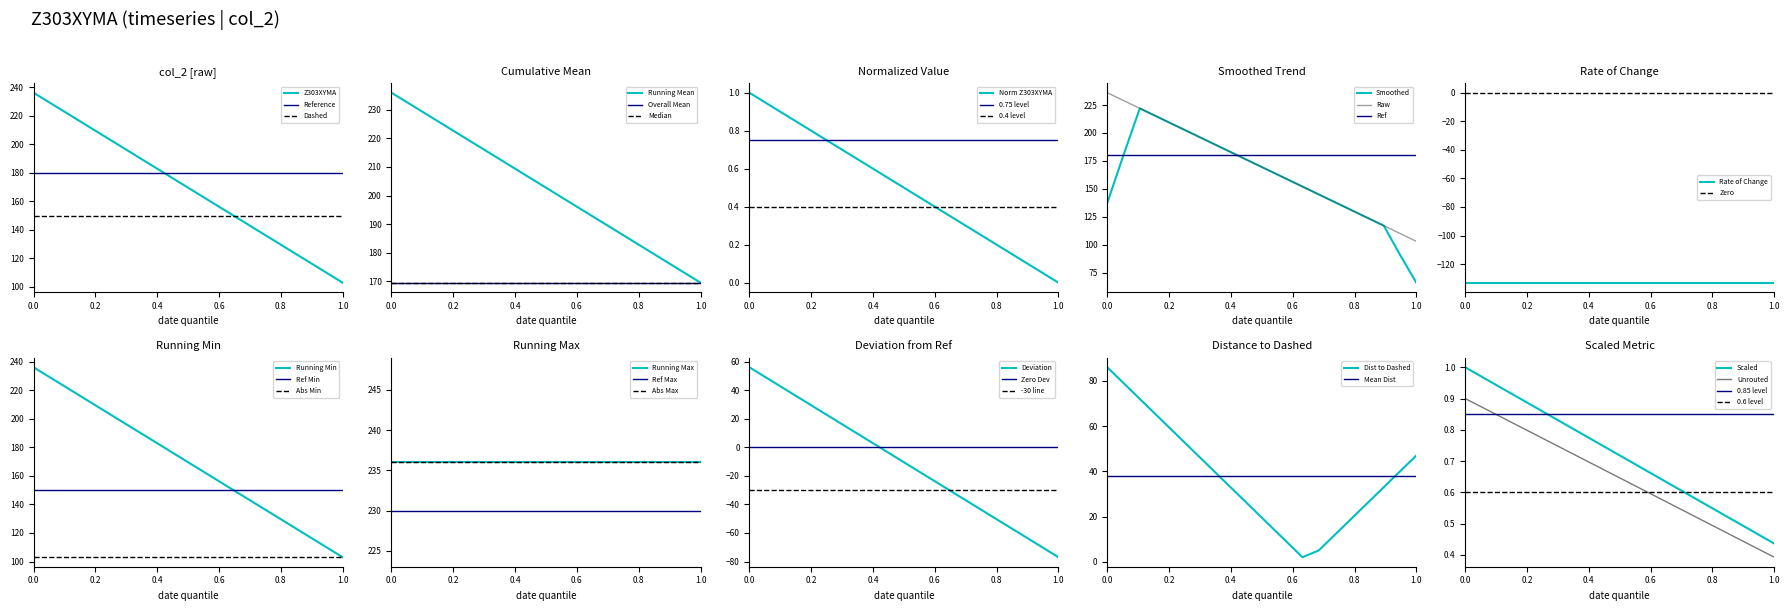

At which label does Norm Z303XYMA reach its minimum?

1.0